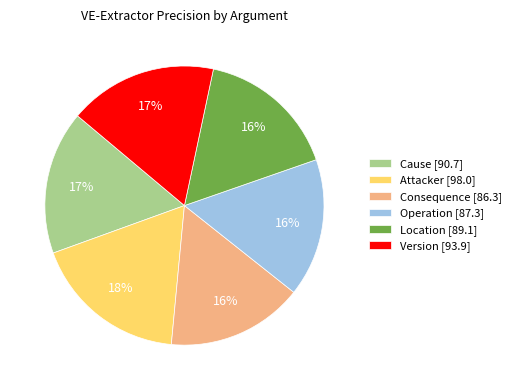

The Version slice represents 23% of the pie. True or false?

False